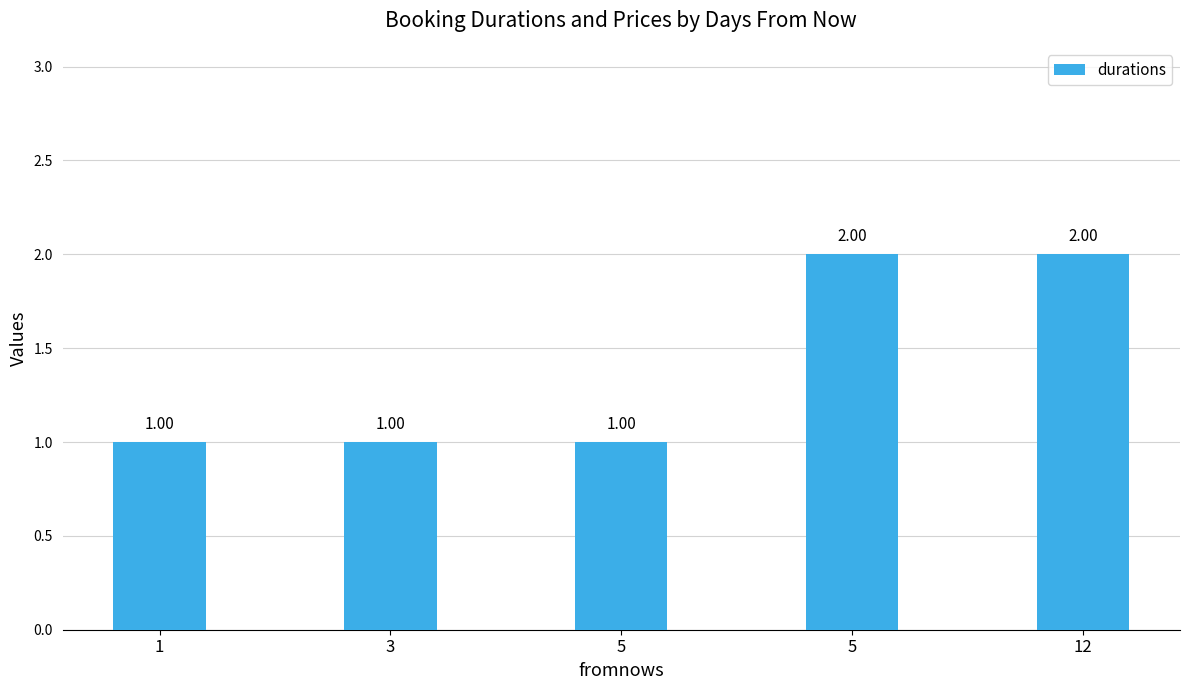

At which label is the value closest to 1?

1